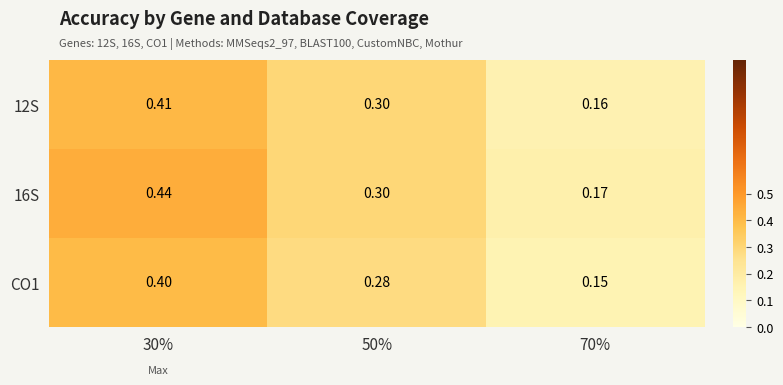

Is the value of CO1 at 30% greater than the value of 12S at 70%?

Yes